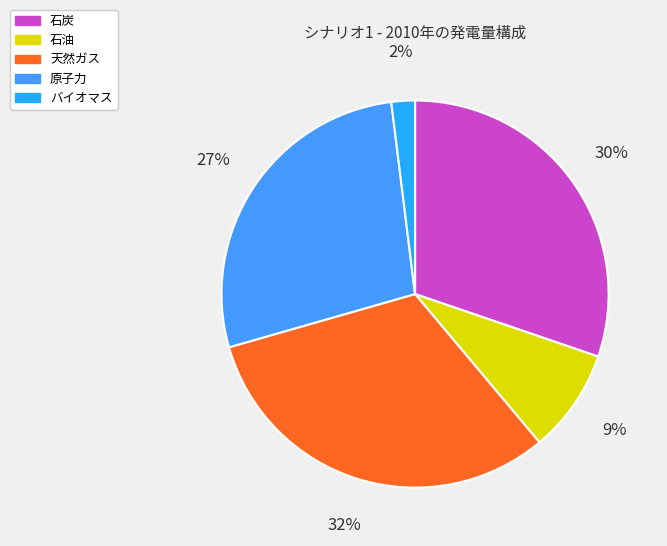

Between バイオマス and 原子力, which is larger?

原子力